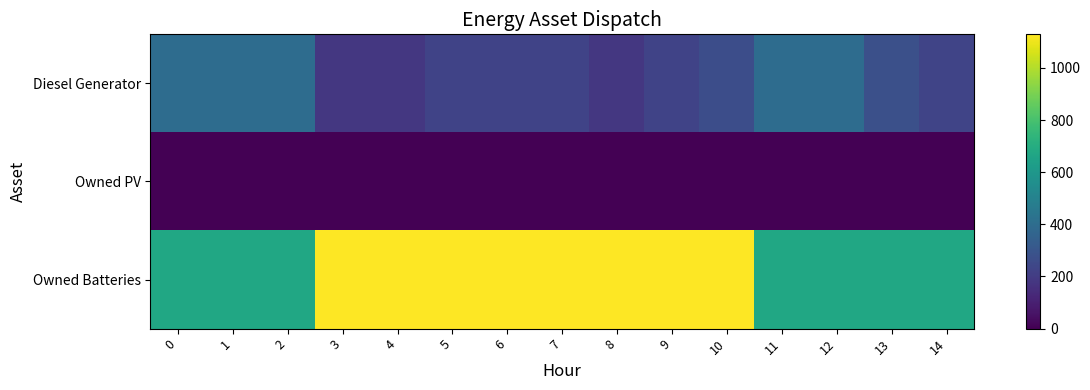

Reading left to right, list all the values displayed in this chart.

Diesel Generator: 0=400	1=400	2=400	3=182	4=182	5=226	6=226	7=226	8=182	9=226	10=266	11=400	12=400	13=274	14=230
Owned PV: 0=0	1=0	2=0	3=0	4=0	5=0	6=0	7=0	8=0	9=0	10=0	11=0	12=0	13=0	14=0
Owned Batteries: 0=672	1=672	2=672	3=1129	4=1129	5=1129	6=1129	7=1129	8=1129	9=1129	10=1129	11=672	12=672	13=672	14=672